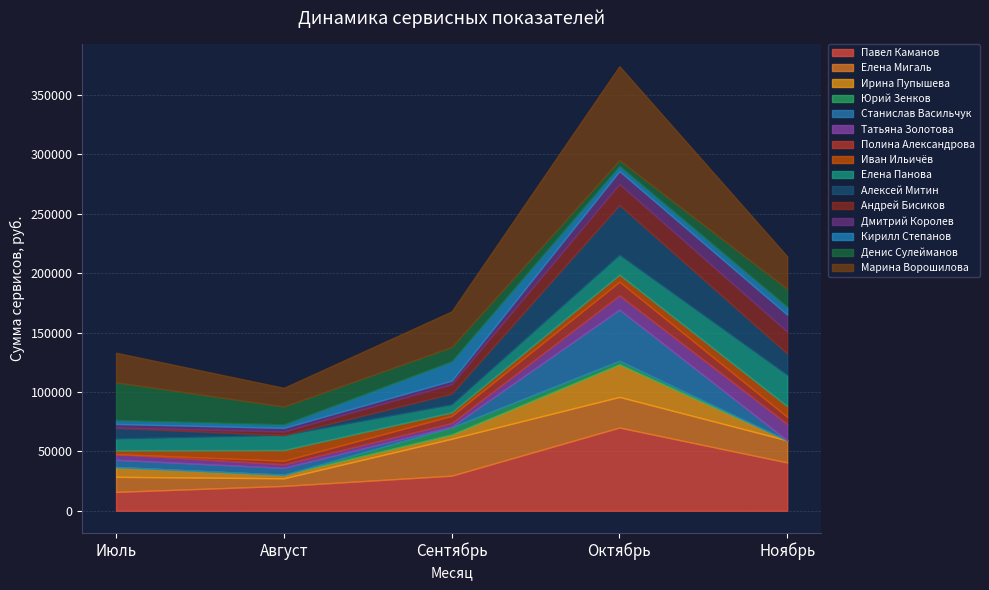

How many distinct data groups are displayed?

5